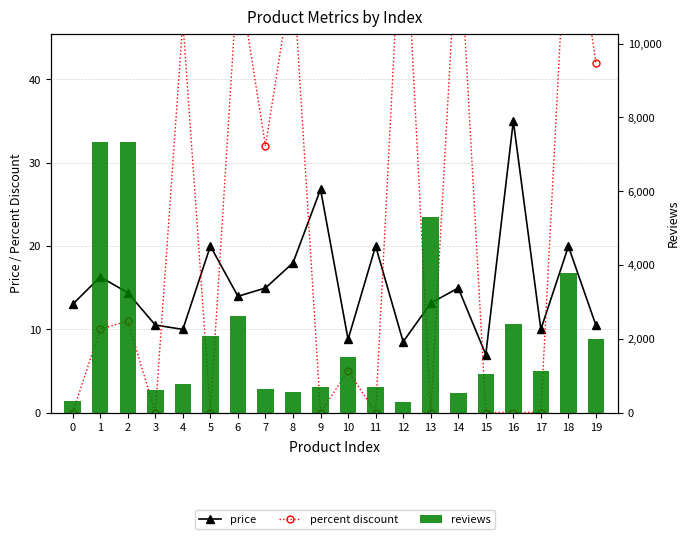

Which series changed the most between 2 and 14?

reviews